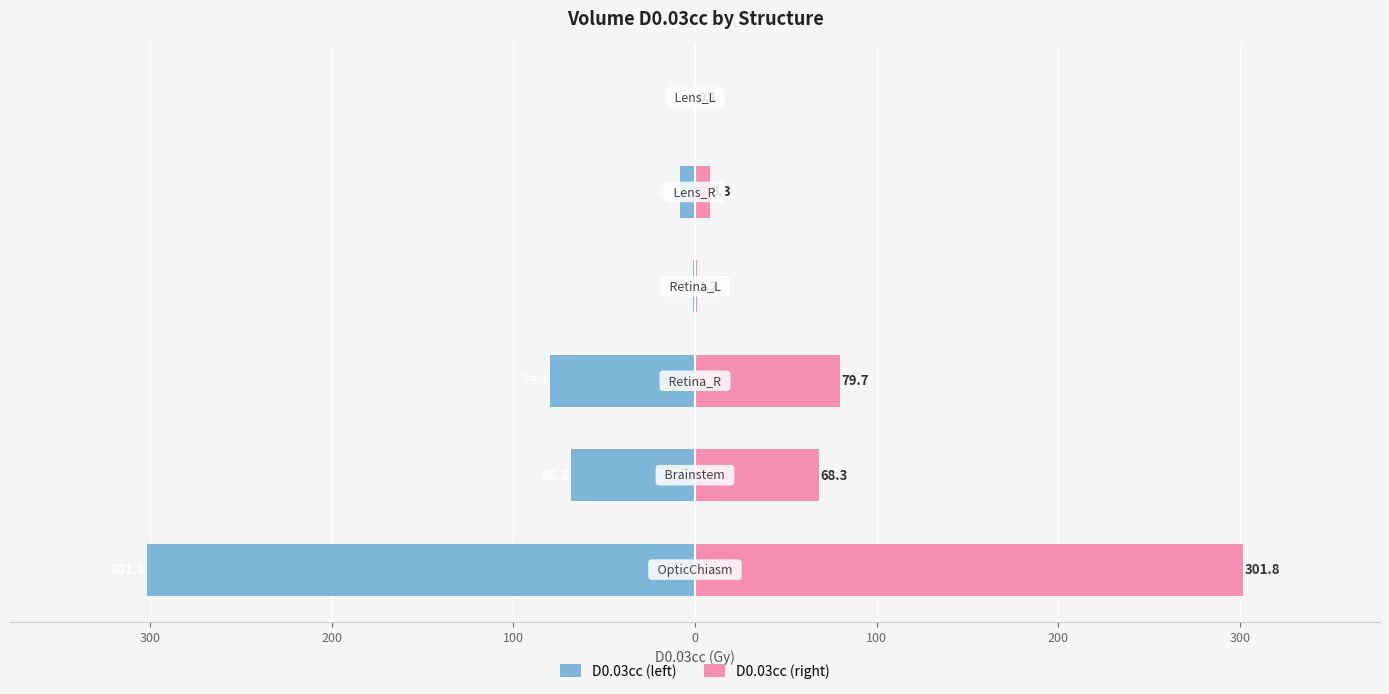

Reading right to left, list all the values displayed in this chart.

D0.03cc (left): 100=-0.1	0=-8.3	100=-1.2	200=-79.7	300=-68.3	400=-301.8
D0.03cc (right): 100=0.1	0=8.3	100=1.2	200=79.7	300=68.3	400=301.8